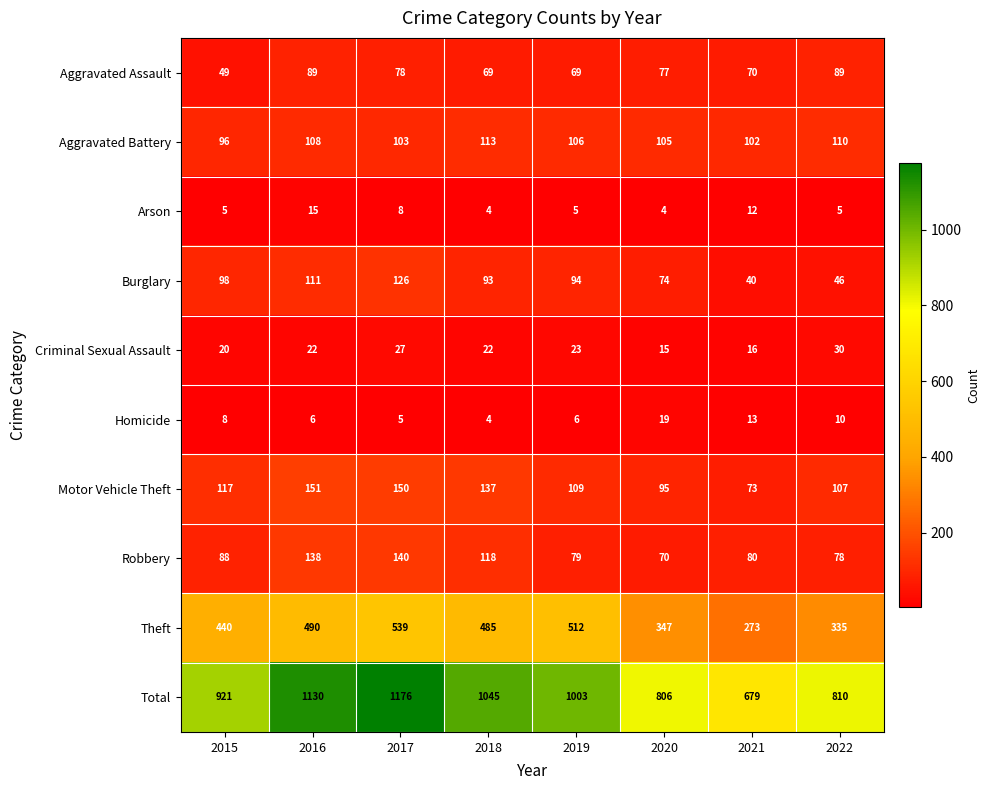

Where is Arson nearest to the value 9?

2017